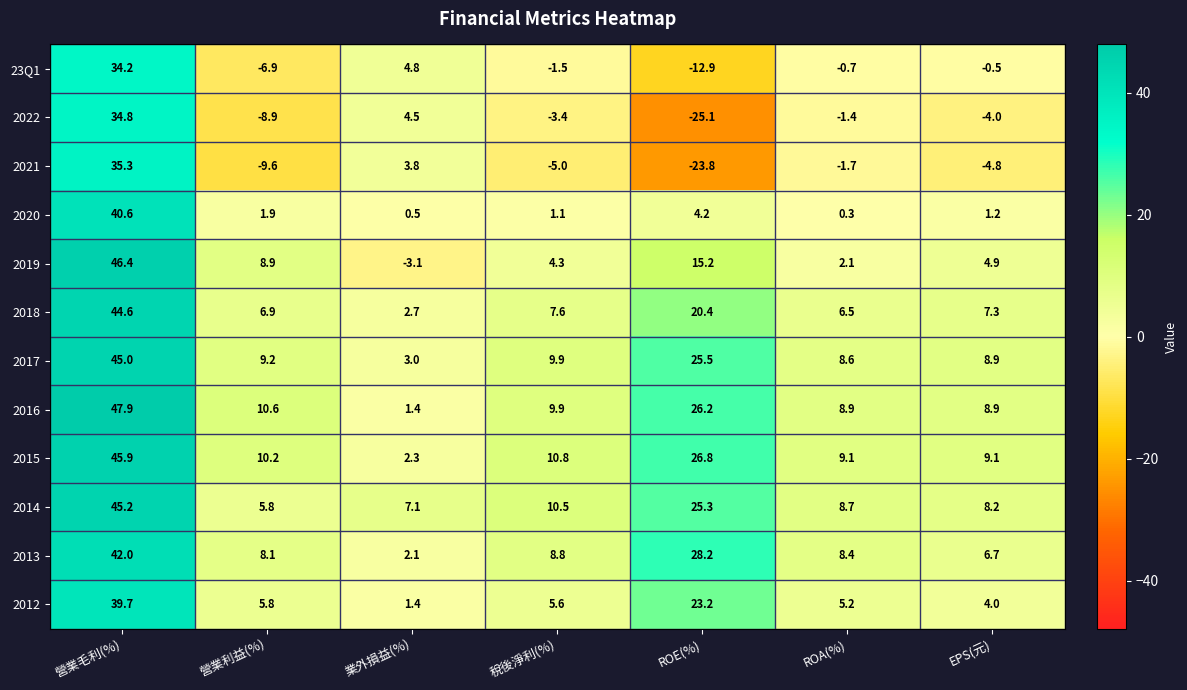

What is the difference between the second highest and second lowest values in the 2019 series?

13.1